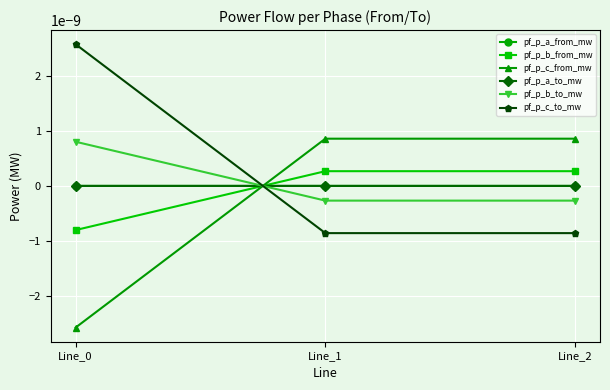

Does the chart have visible grid lines?

Yes